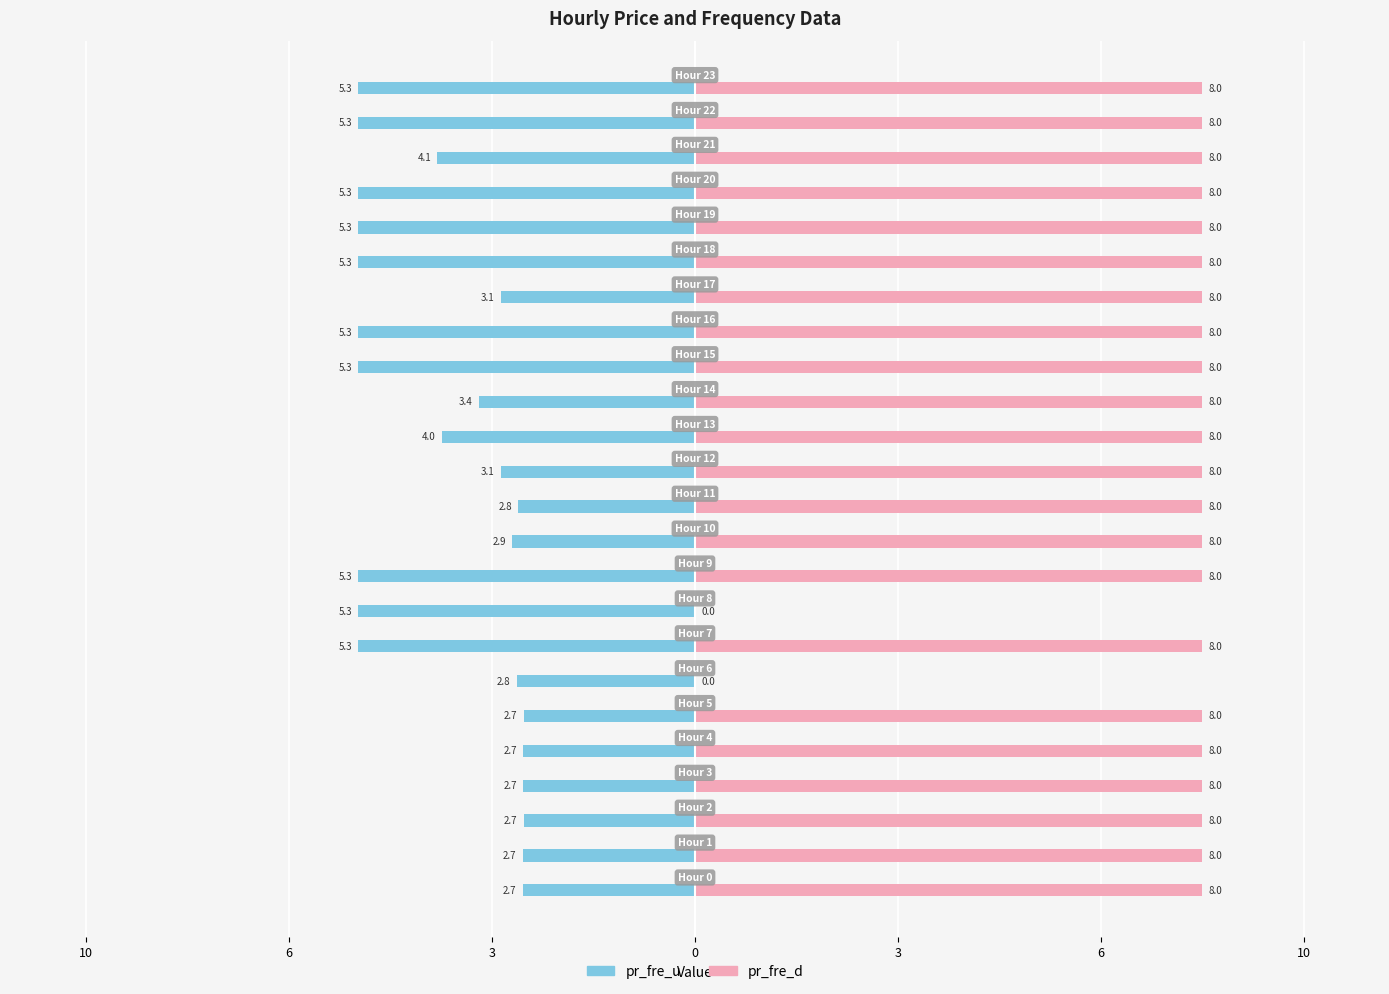

Which series has the largest range (max minus min)?

pr_fre_d